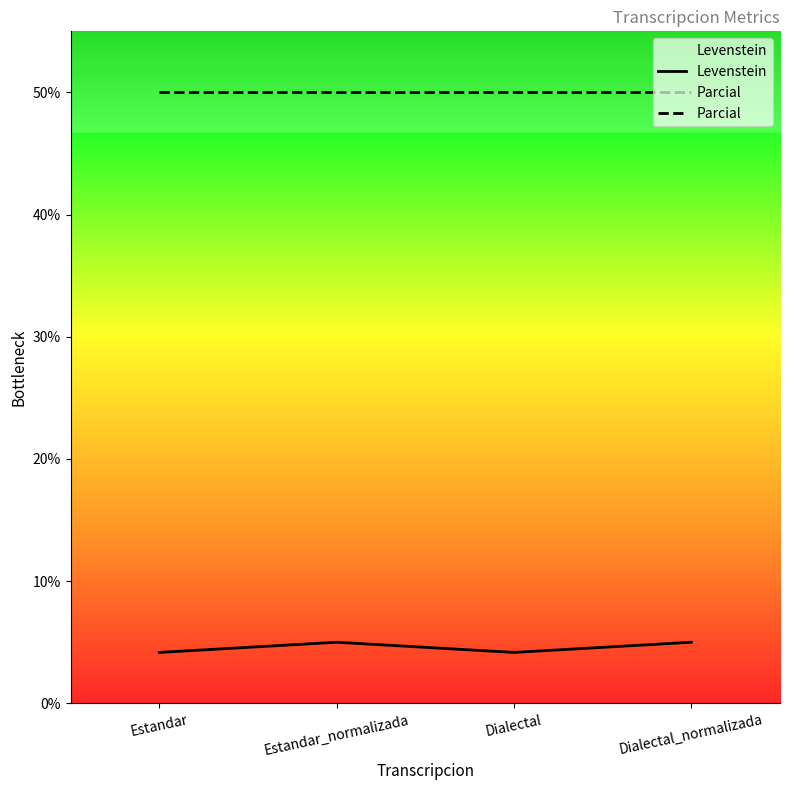

List the series in order of their overall mean, highest first.

Parcial, Levenstein